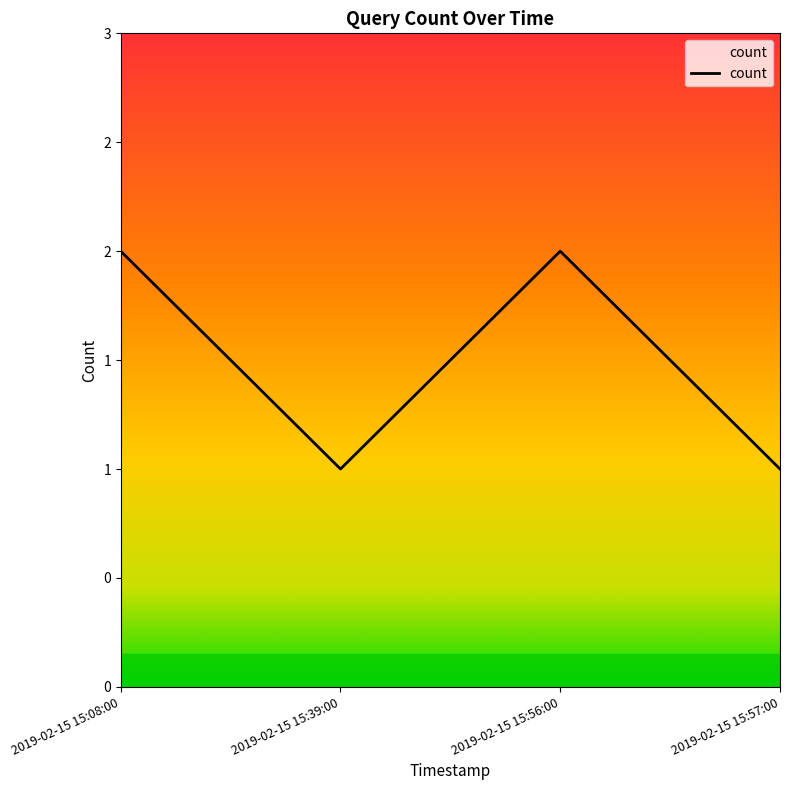

Is this an area chart (filled region under the line)?

Yes